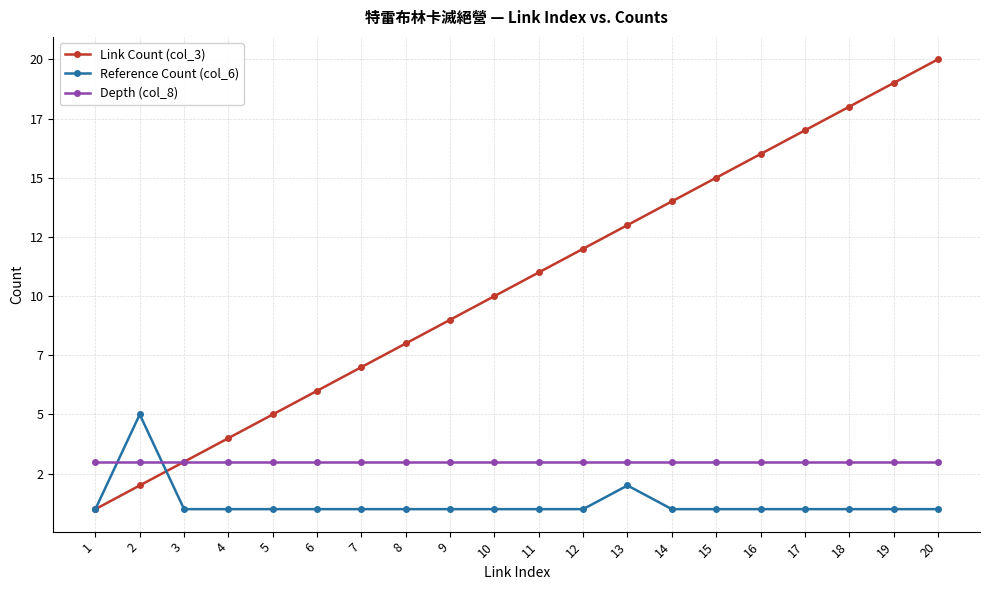

What is the maximum value shown in the chart?

20